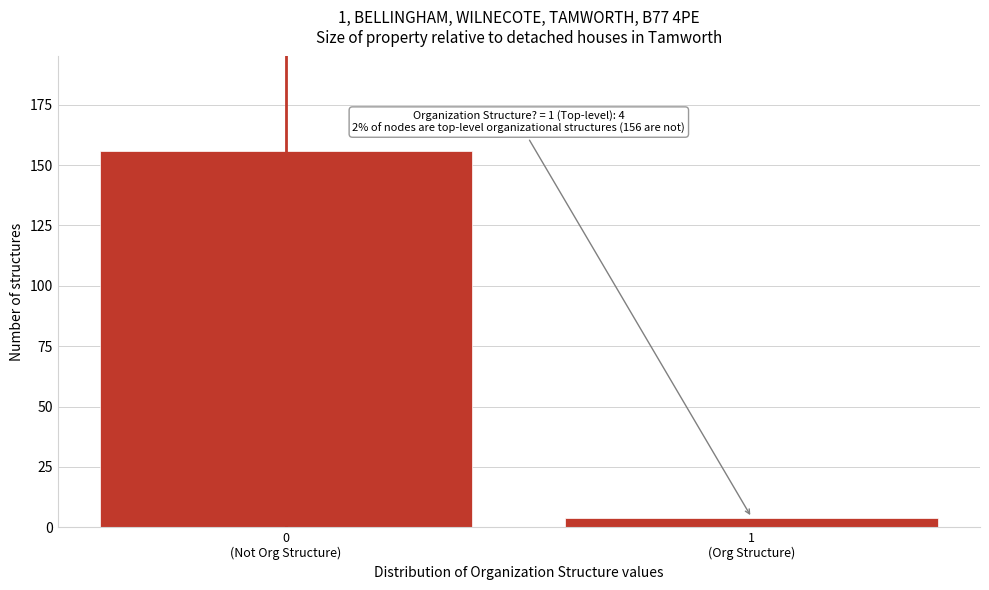

Reading left to right, what are all the values shown in this chart?

156	4